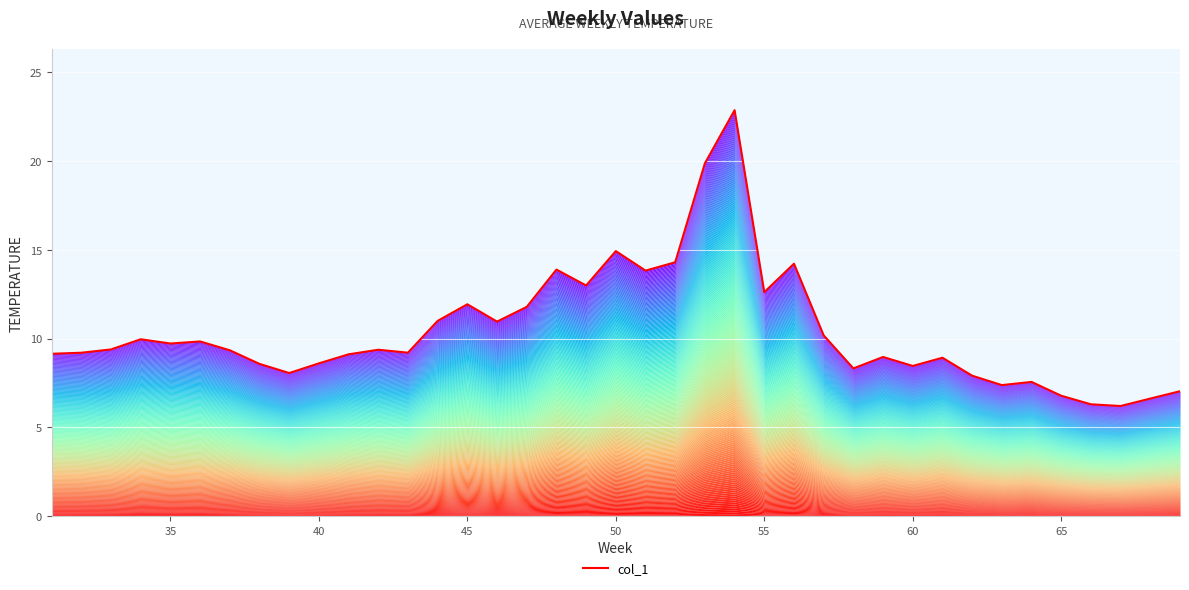

Is it true that the value at 26 is 18.1?

False